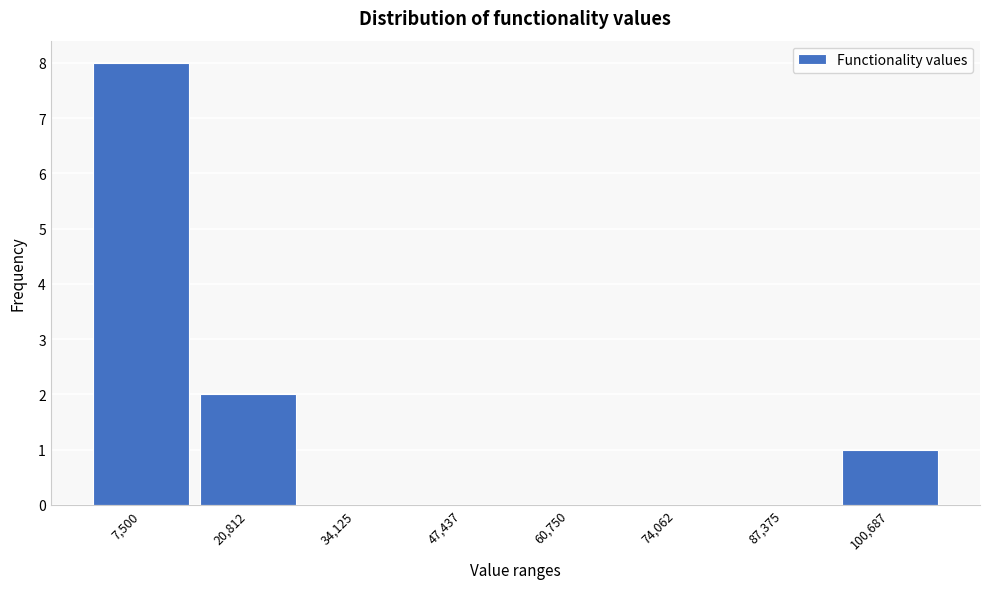

Reading right to left, transcribe all the data shown in this chart.

100,687=1	87,375=0	74,062=0	60,750=0	47,437=0	34,125=0	20,812=2	7,500=8